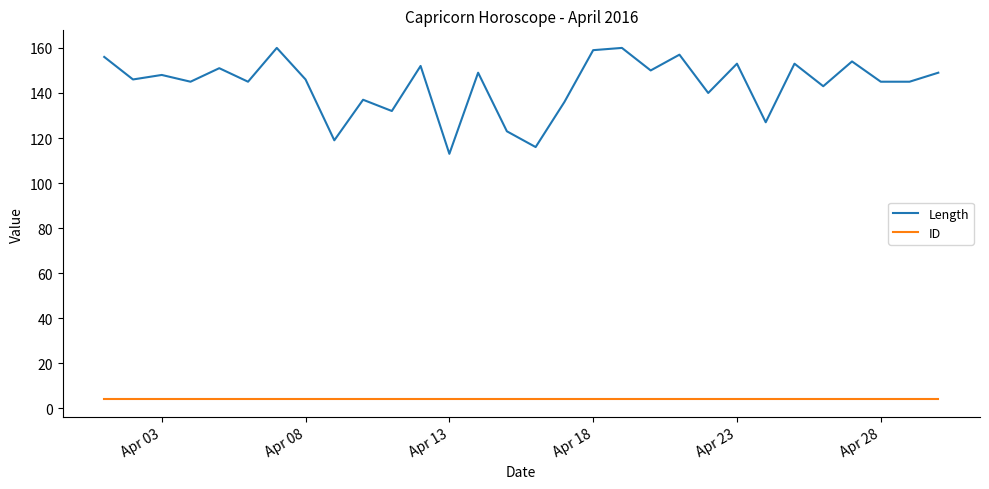

What is the difference between the second highest and minimum values in the Length series?

47